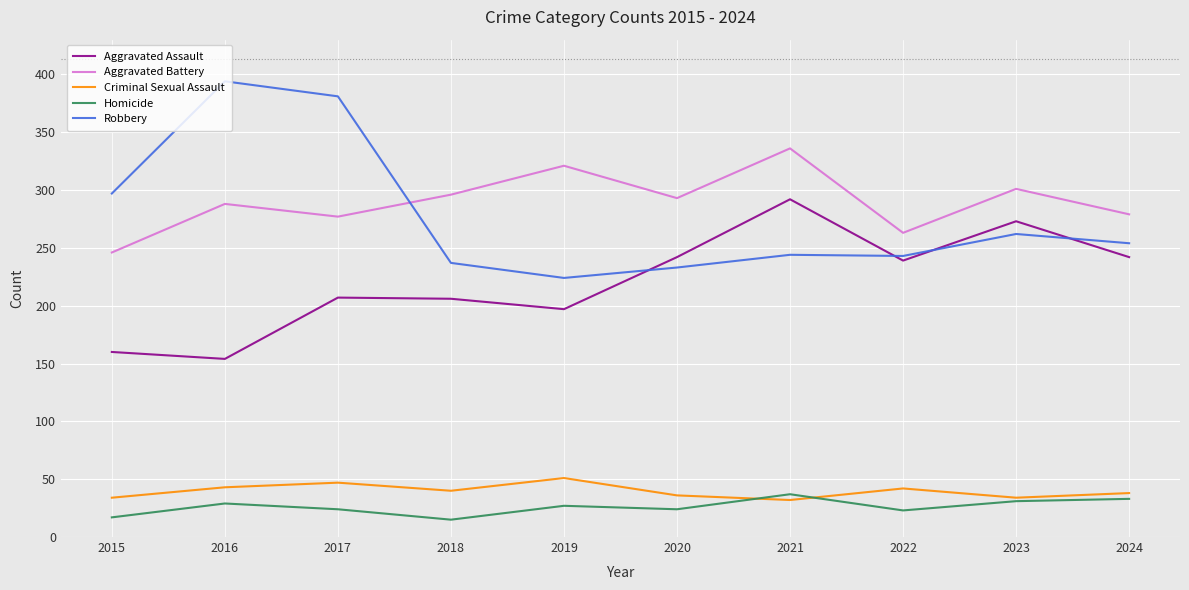

What is the approximate value of Criminal Sexual Assault at 2015, to the nearest 5?

35